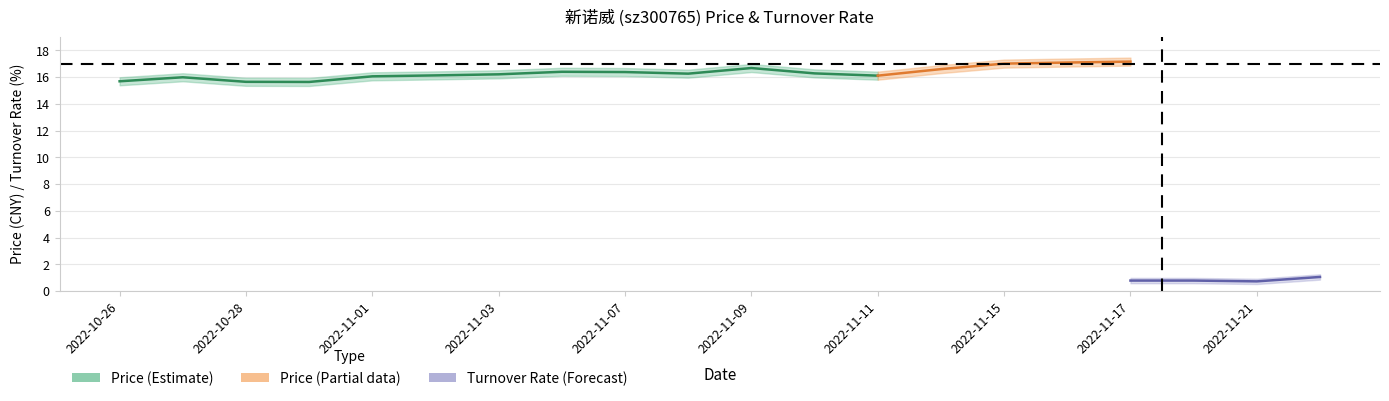

What is the lowest value of the Price (Estimate) series?

15.6